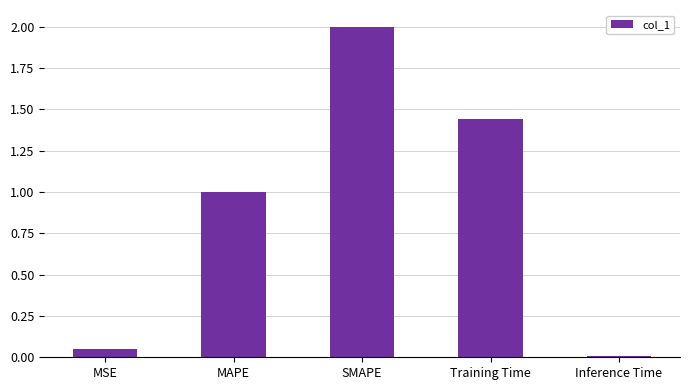

At which category does the chart reach its peak across all series?

SMAPE